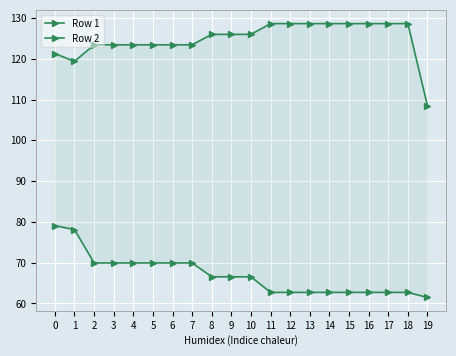

Is the value of Row 2 at 19 greater than the value of Row 1 at 7?

Yes